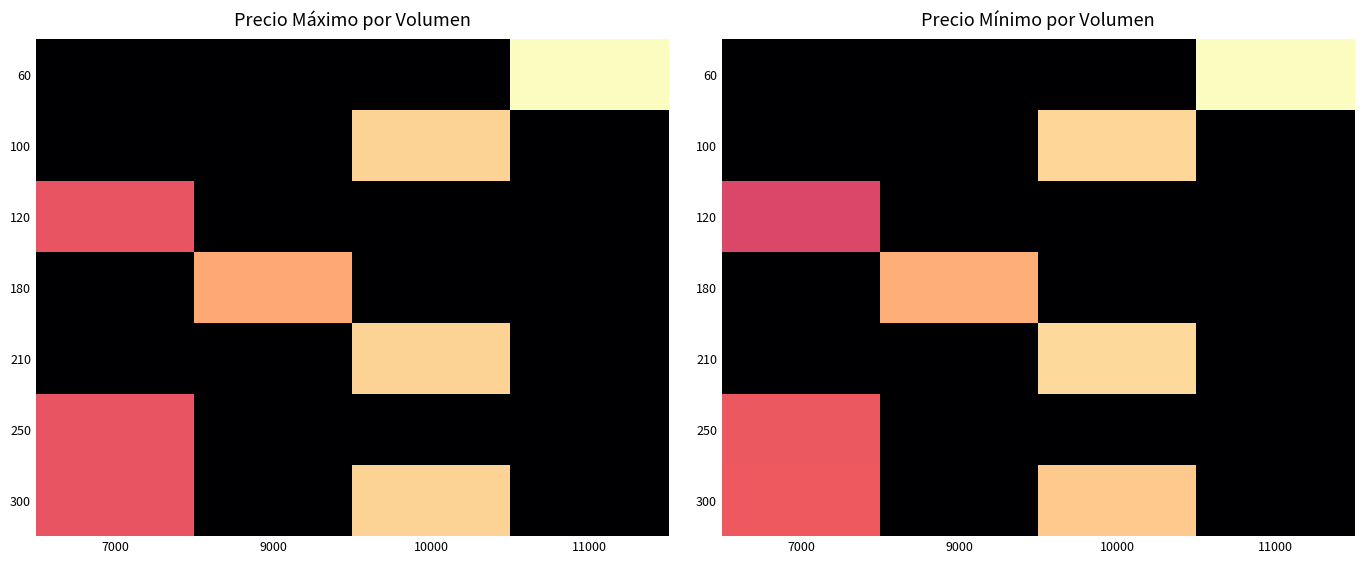

List the labels in order of 180 value, smallest first.

7000, 10000, 11000, 9000